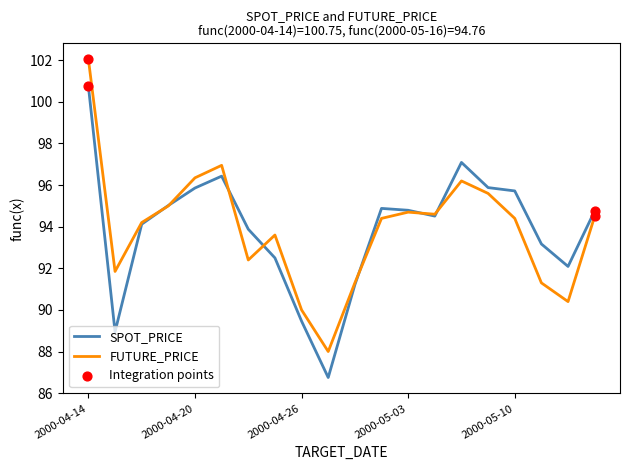

List the series in order of their peak value, highest first.

FUTURE_PRICE, SPOT_PRICE